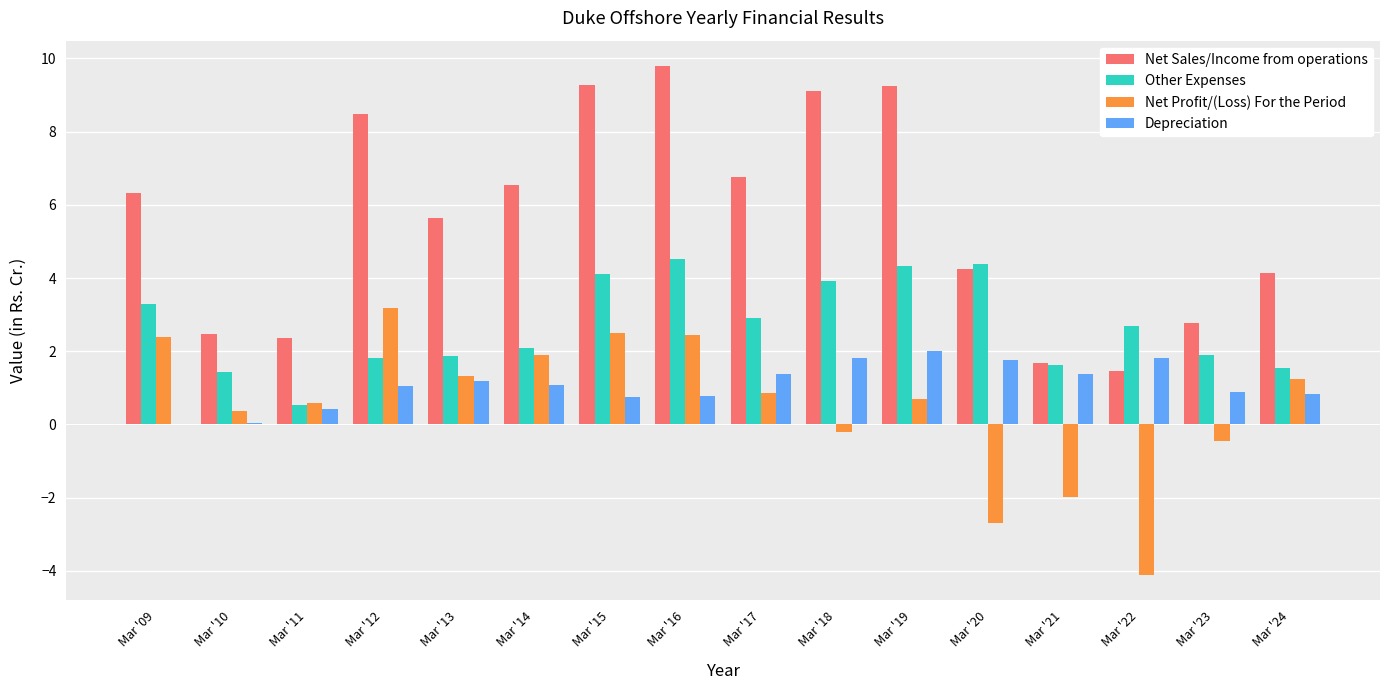

Are the bars horizontal?

No